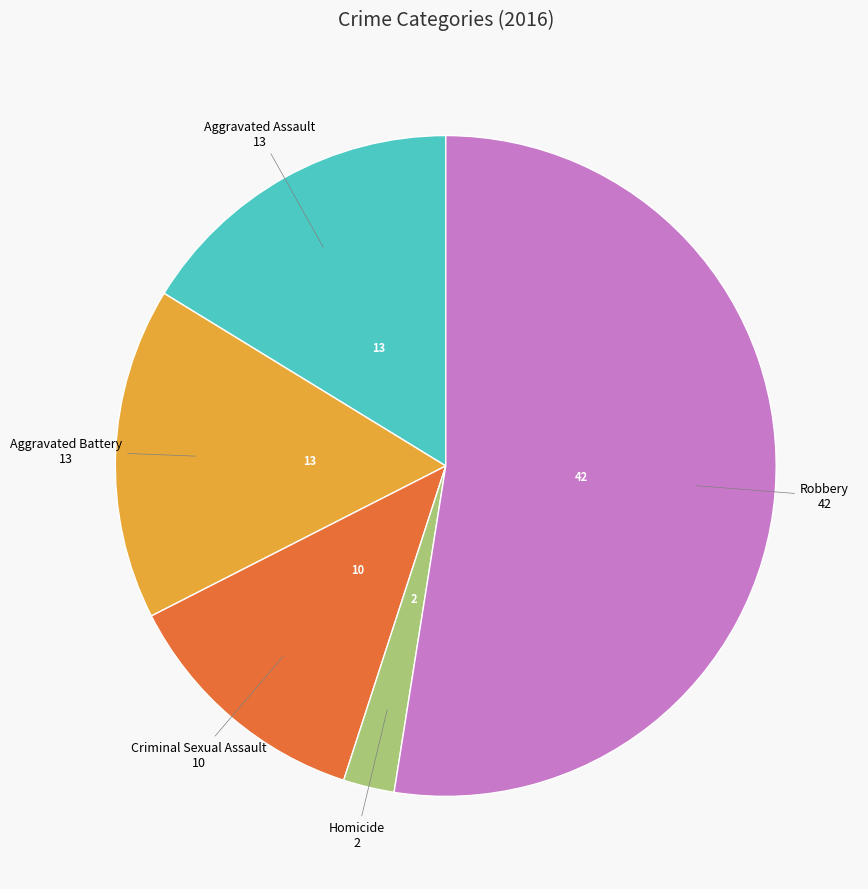

Which slice is the largest?

Robbery